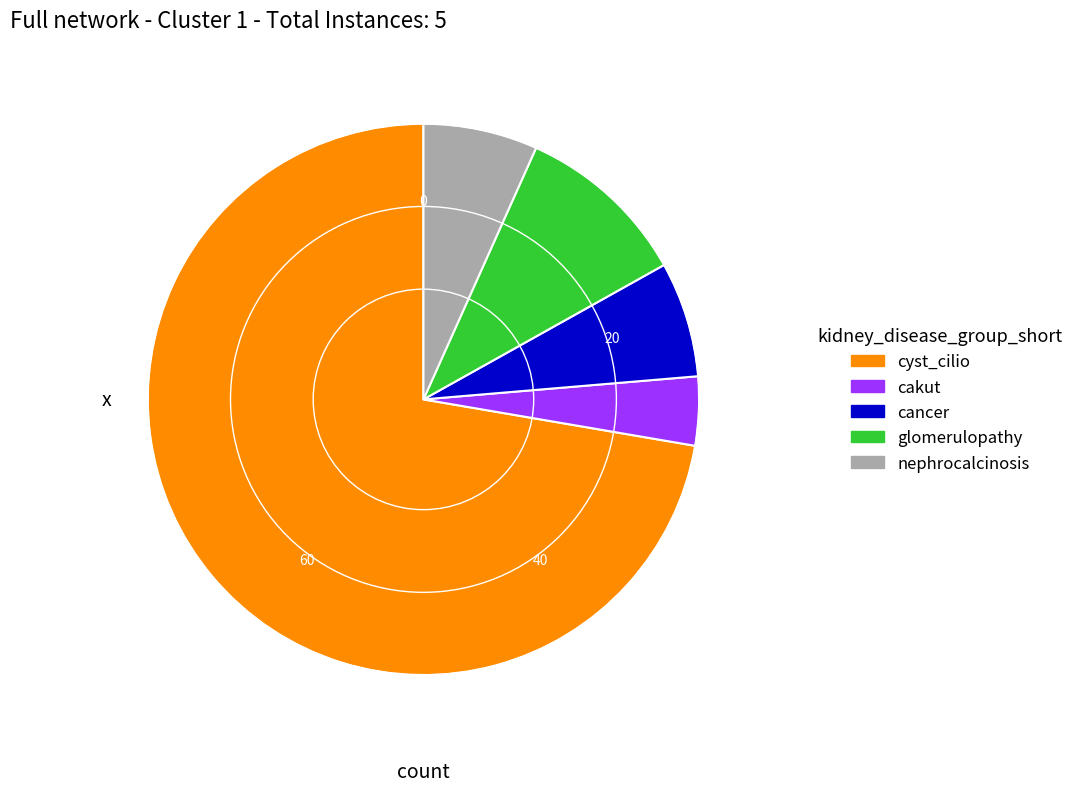

Does any single category account for the majority?

Yes